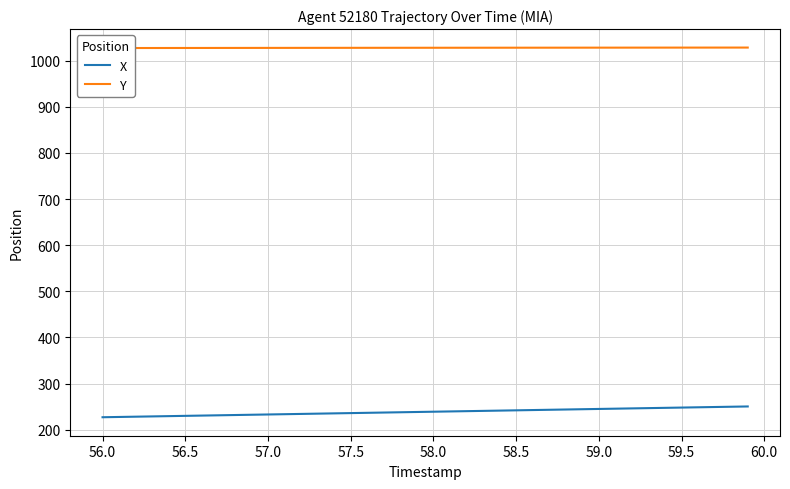

How many values in the X series are below 238?

19